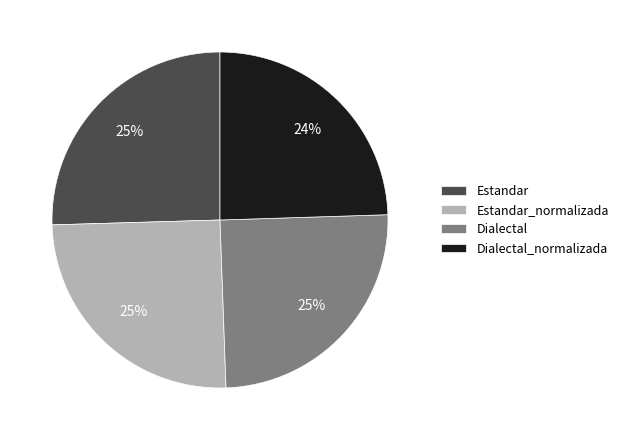

To the nearest percent, what percentage of the pie is Dialectal_normalizada?

24%